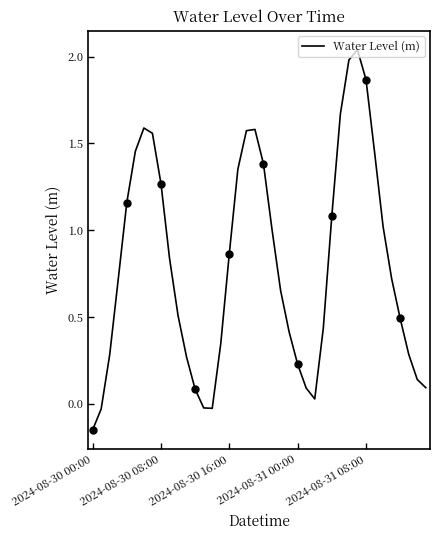

What is the difference between the maximum and minimum values?

2.2